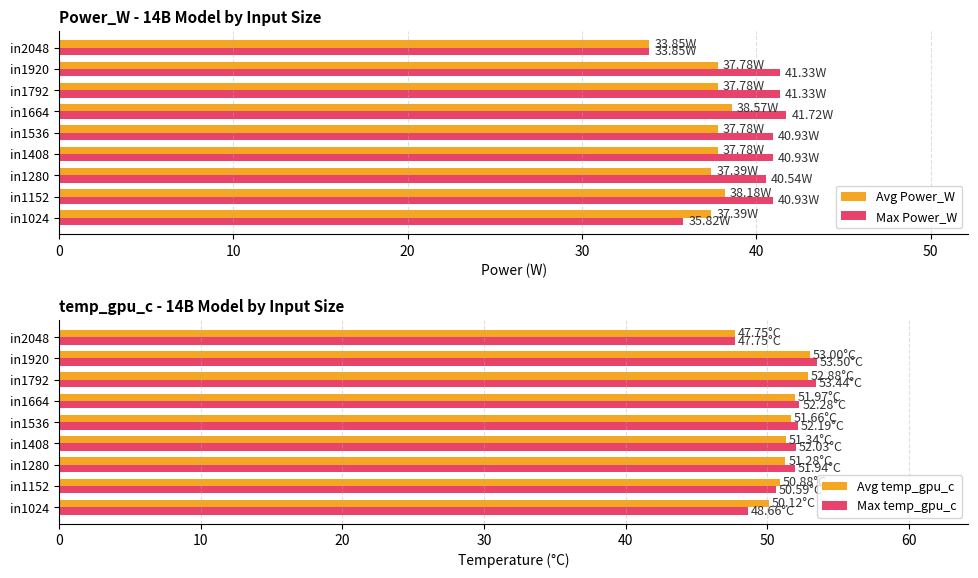

What is the sum of all Max Power_W values?

357.4